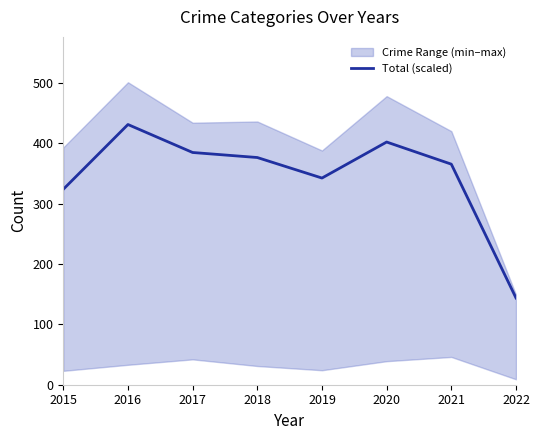

The value at 2021 is 126.6. True or false?

False